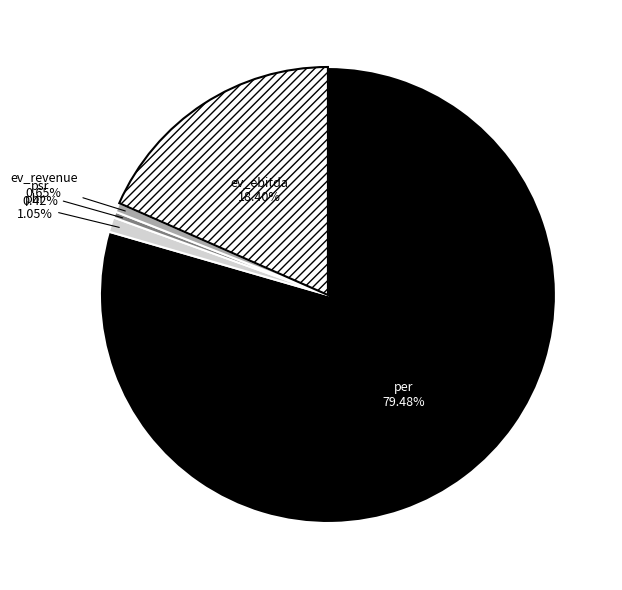

Is there a majority slice in this chart?

Yes